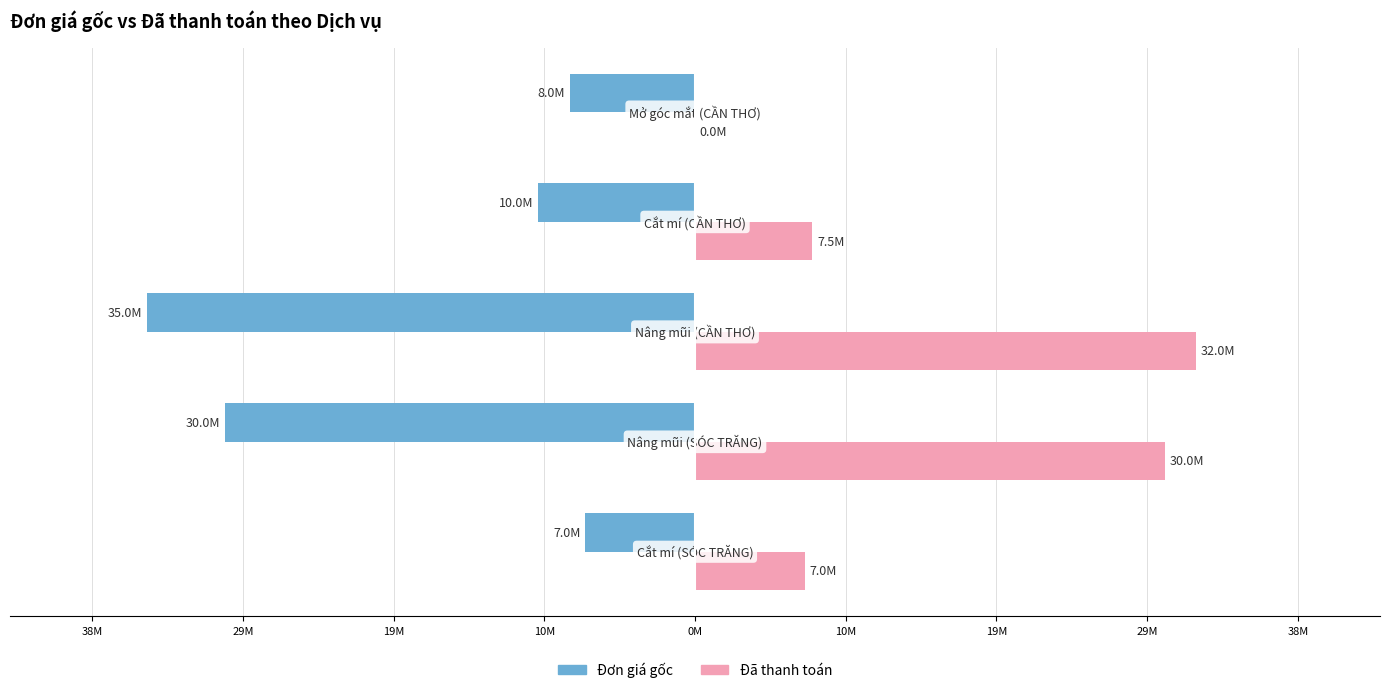

What are all the series names shown in the legend?

Đơn giá gốc, Đã thanh toán